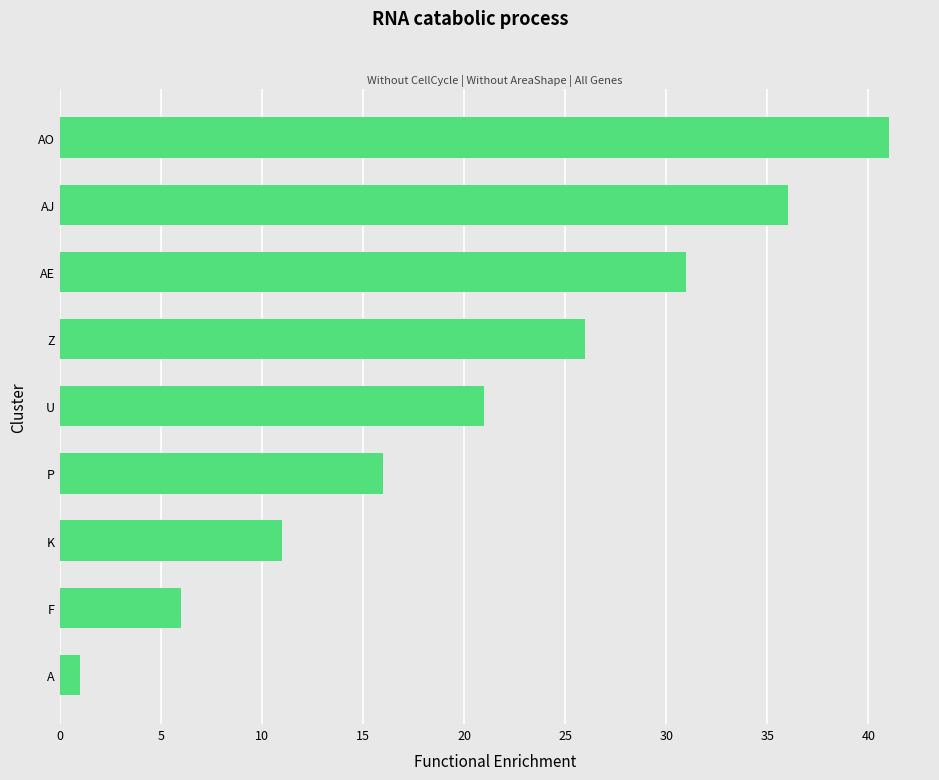

True or false: the data shows 21 at U.

True